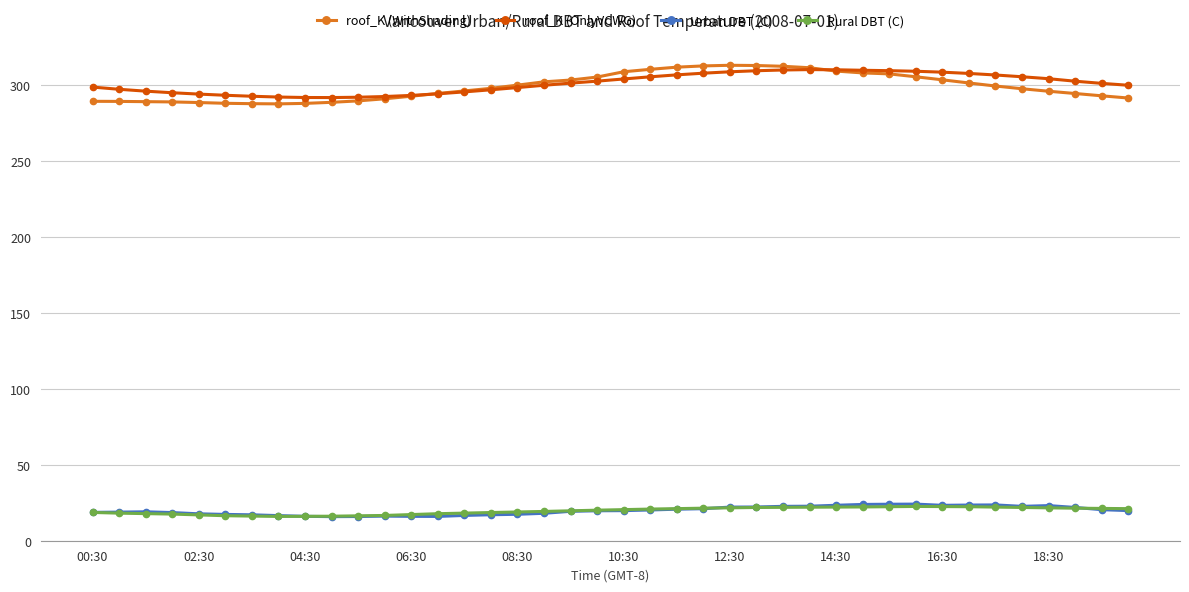

True or false: Rural DBT (C) has more than 0 interior local peaks.

True